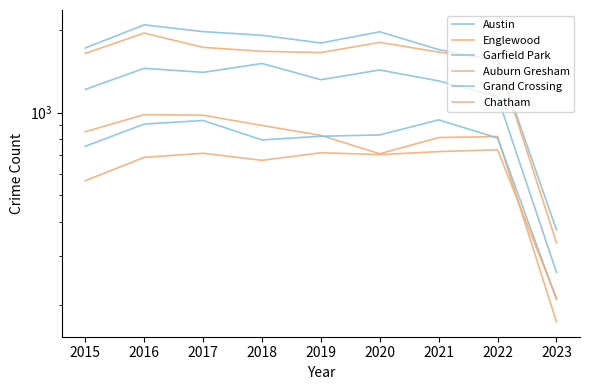

True or false: Auburn Gresham and Englewood cross at least once.

False